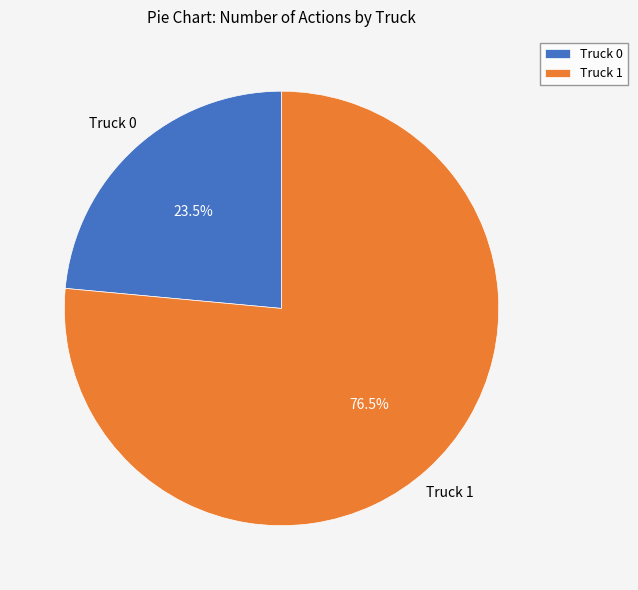

Does Truck 0 represent more than half of the total?

No